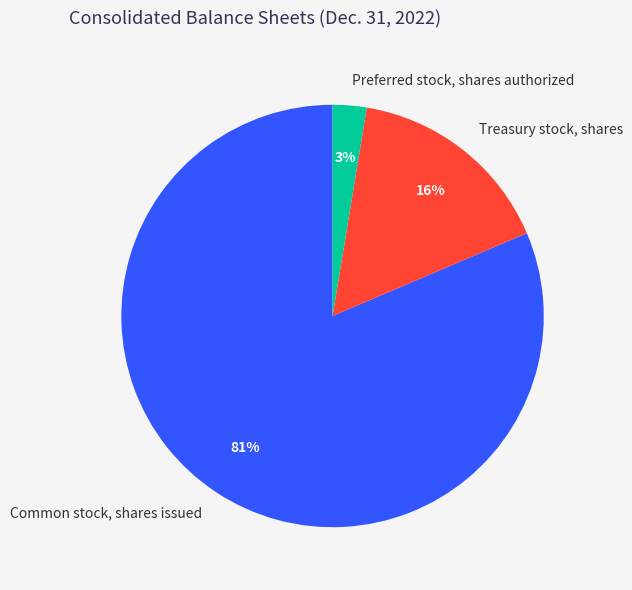

Is it true that Common stock, shares issued is 81% of the pie?

True